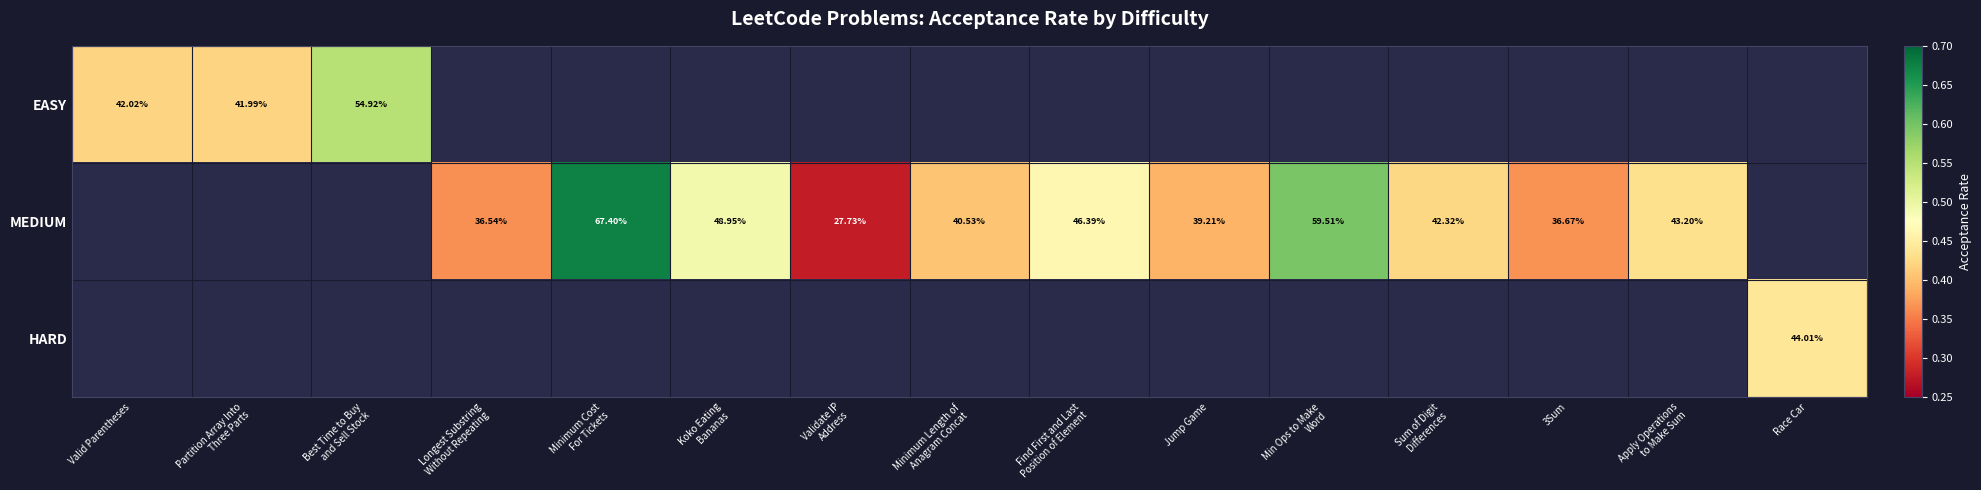

What is the greatest value displayed?

0.7